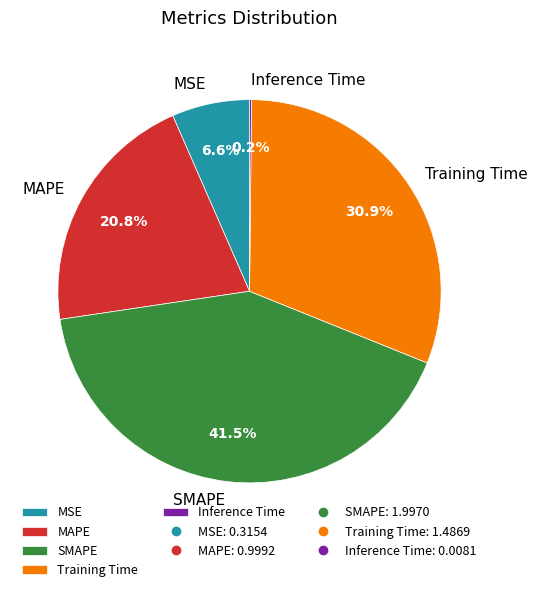

What portion of the pie excludes MSE?

93.4%